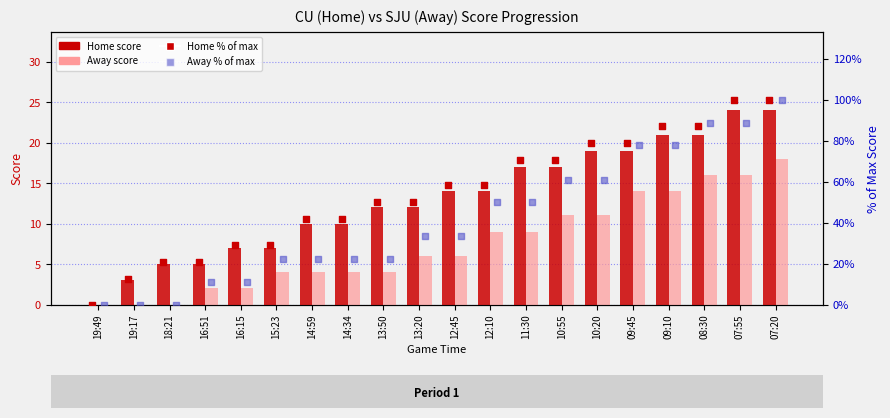

Which series has the widest spread of Y values?

Home % of max